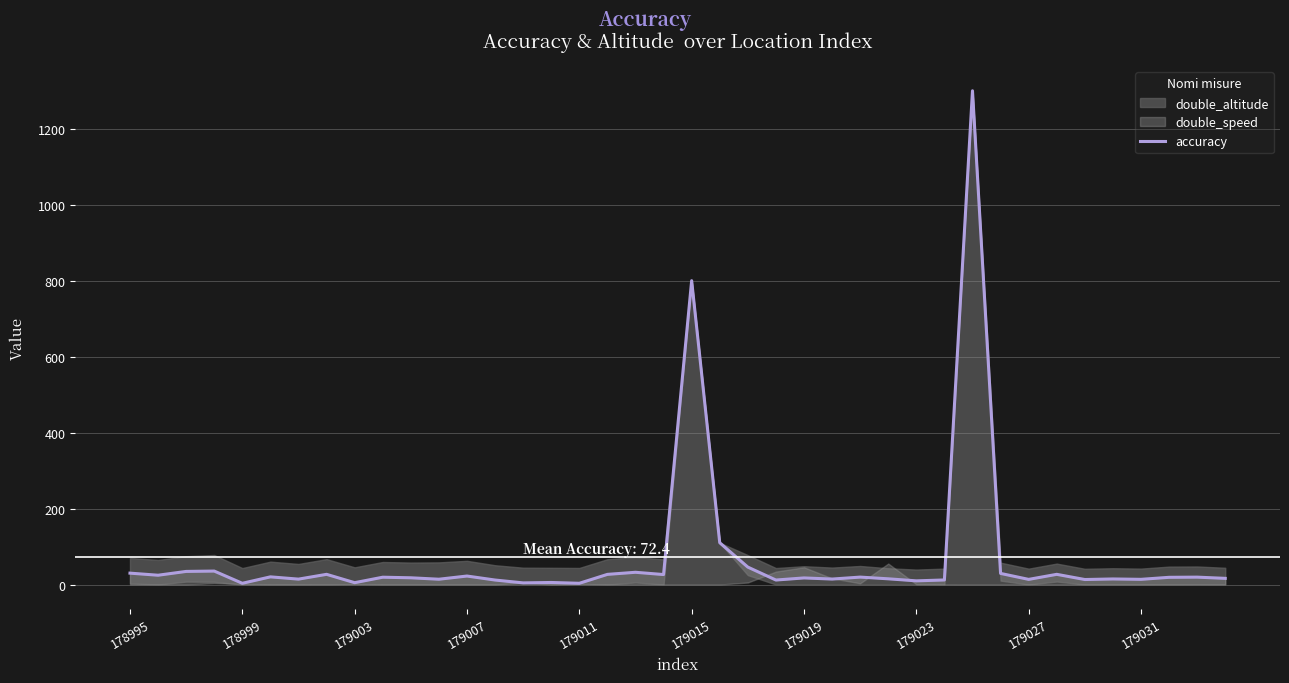

How many lines are shown in the chart?

1